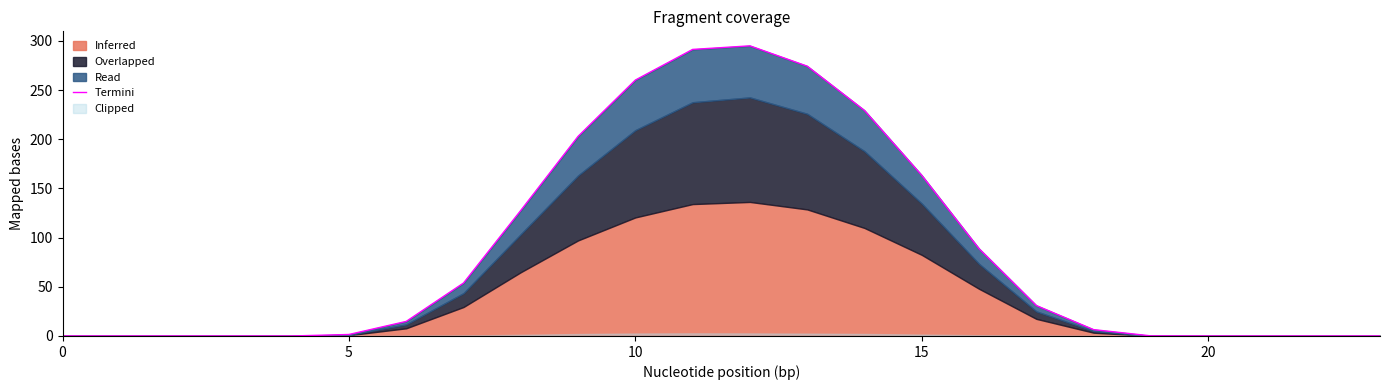

What value does the data have at 15?

163.3